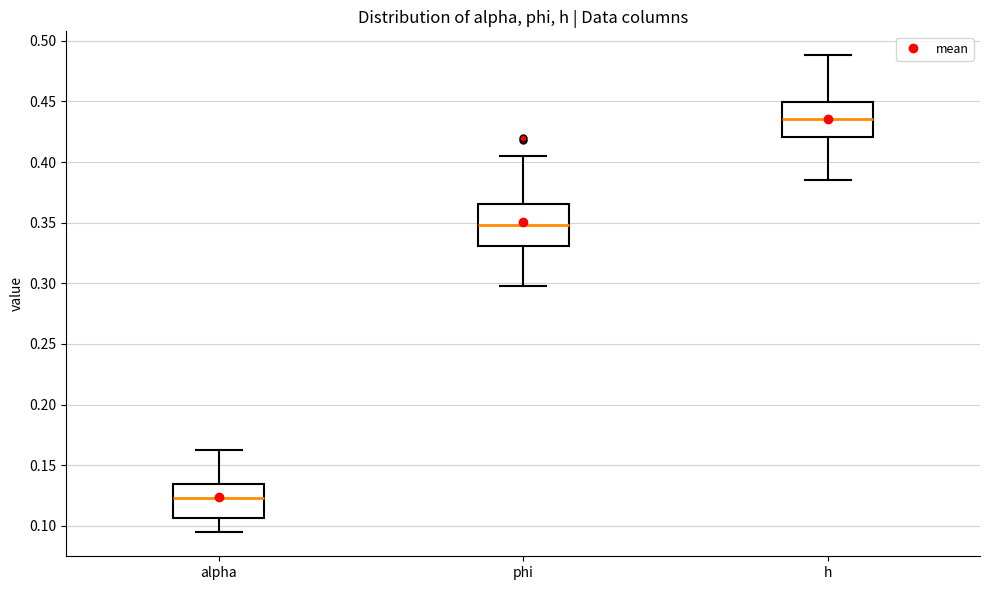

Reading left to right, transcribe this box plot: for each box, give where its median line is, the range the box spans, and where its two whiskers end, as read against the y-axis. The values are not printed on the chart, so give them approximately, as read against the axis.

alpha: median 0.125, box 0.105 to 0.135, whiskers 0.095 to 0.165
phi: median 0.350, box 0.330 to 0.365, whiskers 0.300 to 0.405
h: median 0.435, box 0.420 to 0.450, whiskers 0.385 to 0.490